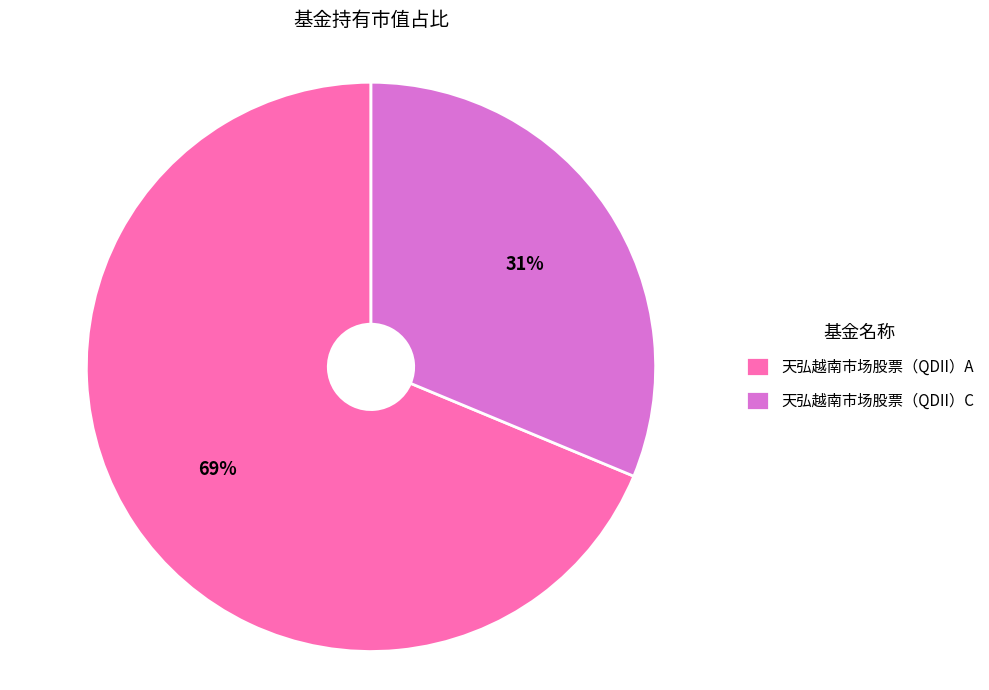

Which category has the biggest portion of the pie?

天弘越南市场股票（QDII）A